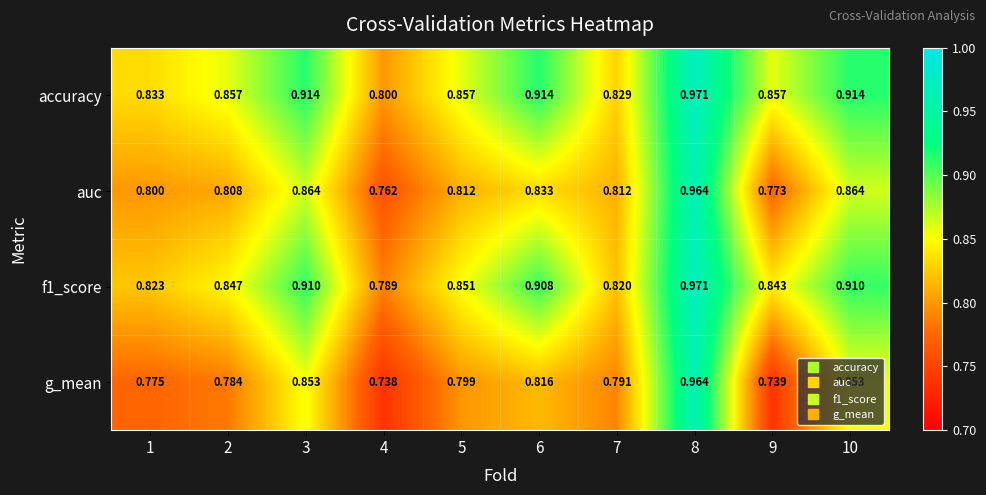

Which series has the largest range (max minus min)?

g_mean